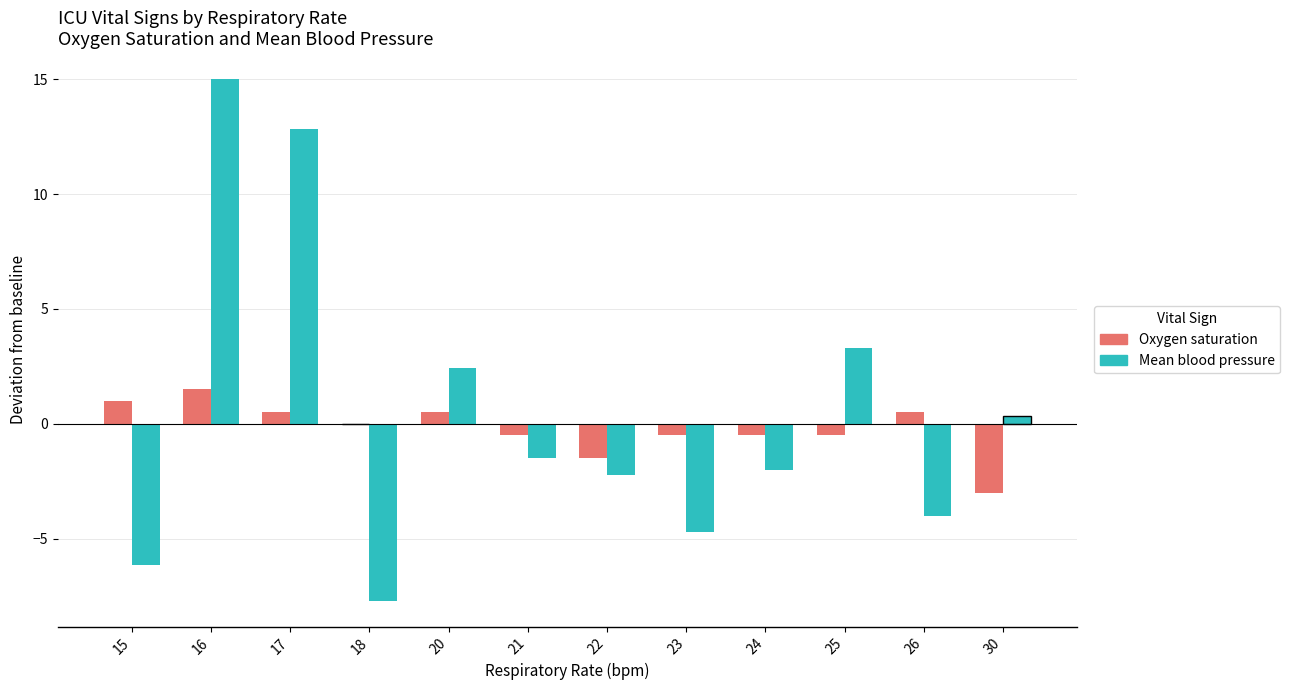

The Mean blood pressure series shows -3.9 at 22. True or false?

False